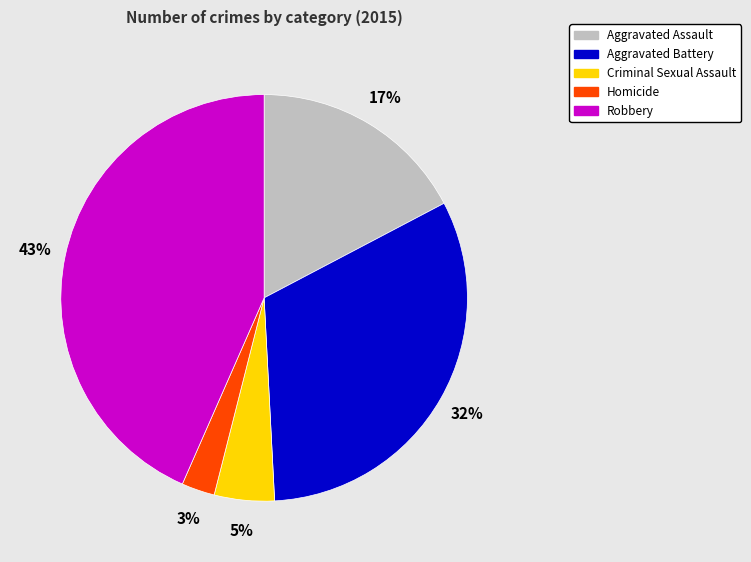

What percentage is the Aggravated Battery slice, to the nearest percent?

32%